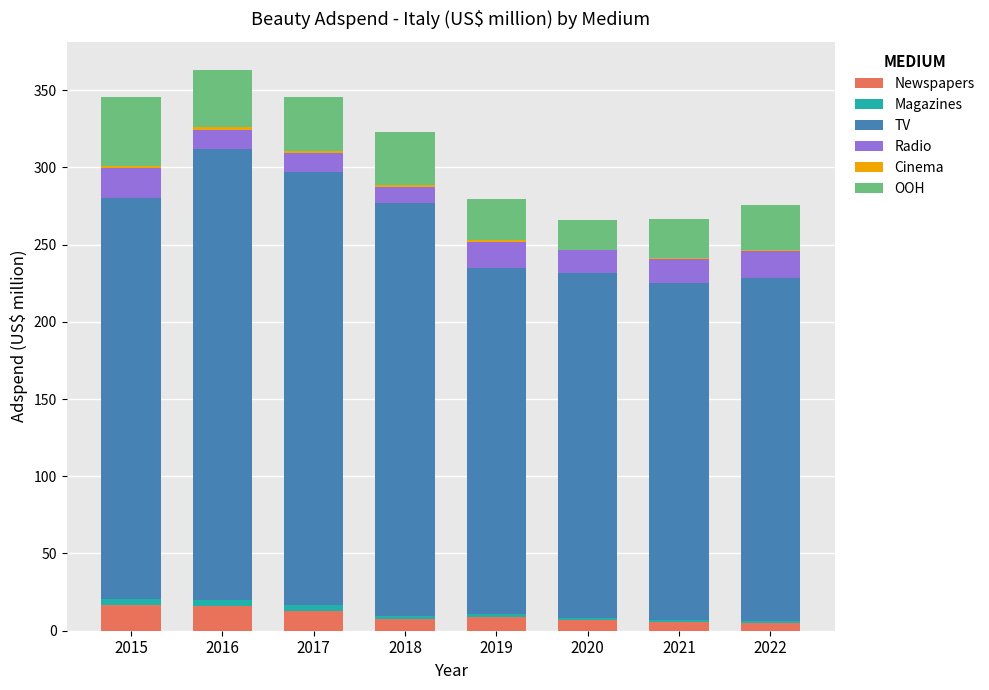

What is the highest value of the Newspapers series?

16.4